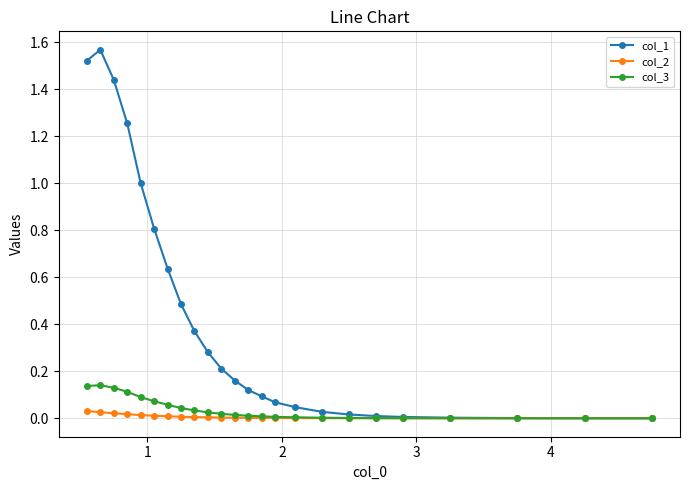

What are all the series names shown in the legend?

col_1, col_2, col_3